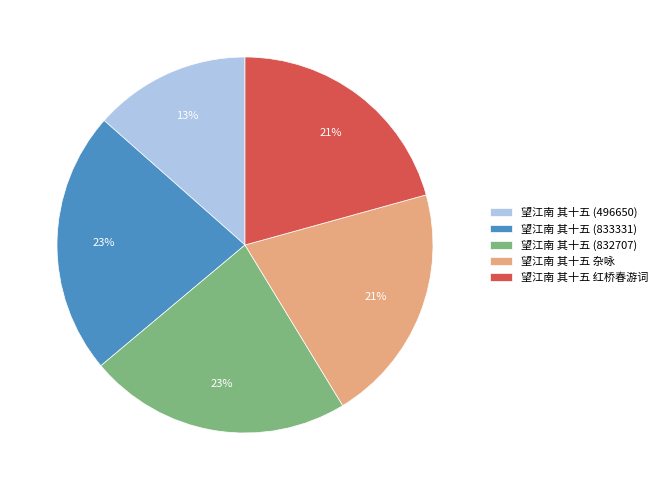

To the nearest percent, what is the average slice percentage?

20%